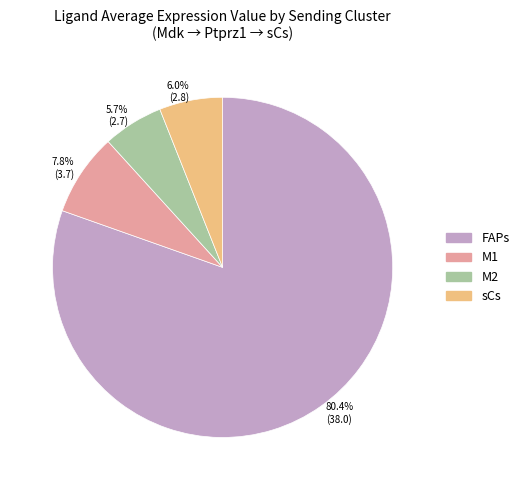

Which category has the biggest portion of the pie?

80.4% (38.0)